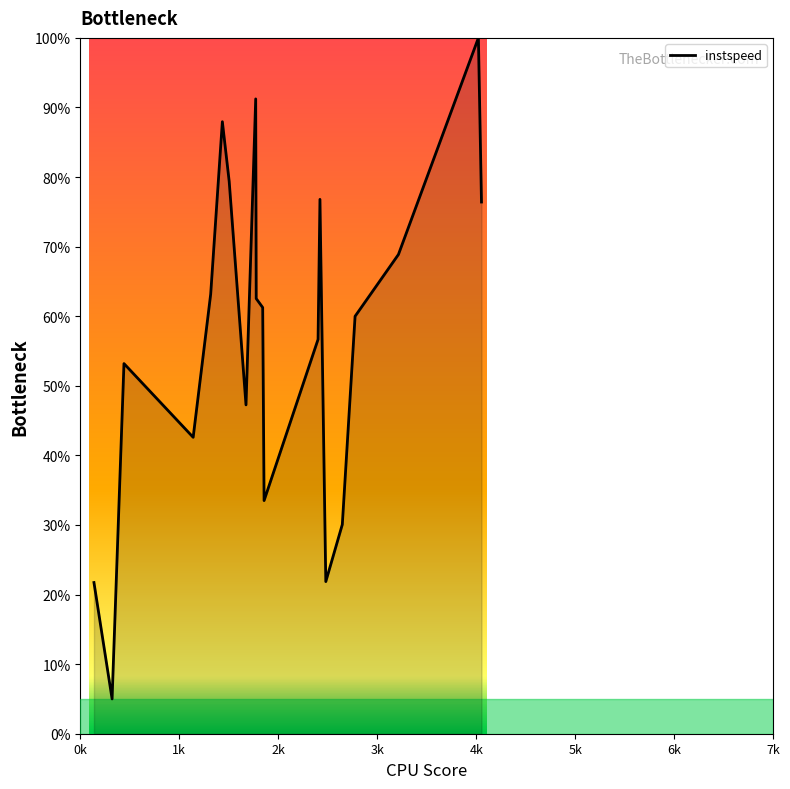

What is the maximum value shown in the chart?

100.0